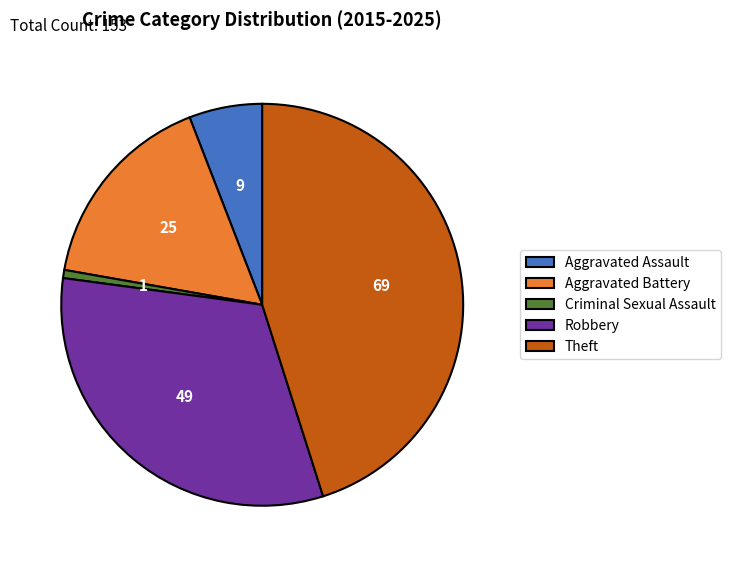

Rank the categories by value from lowest to highest.

Criminal Sexual Assault, Aggravated Assault, Aggravated Battery, Robbery, Theft